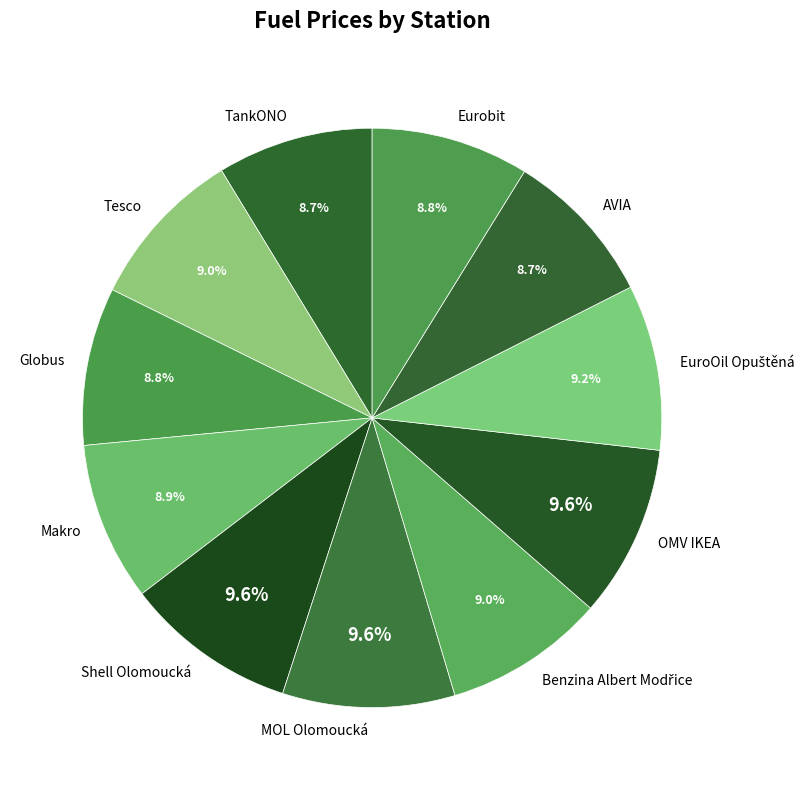

The TankONO slice represents 3% of the pie. True or false?

False